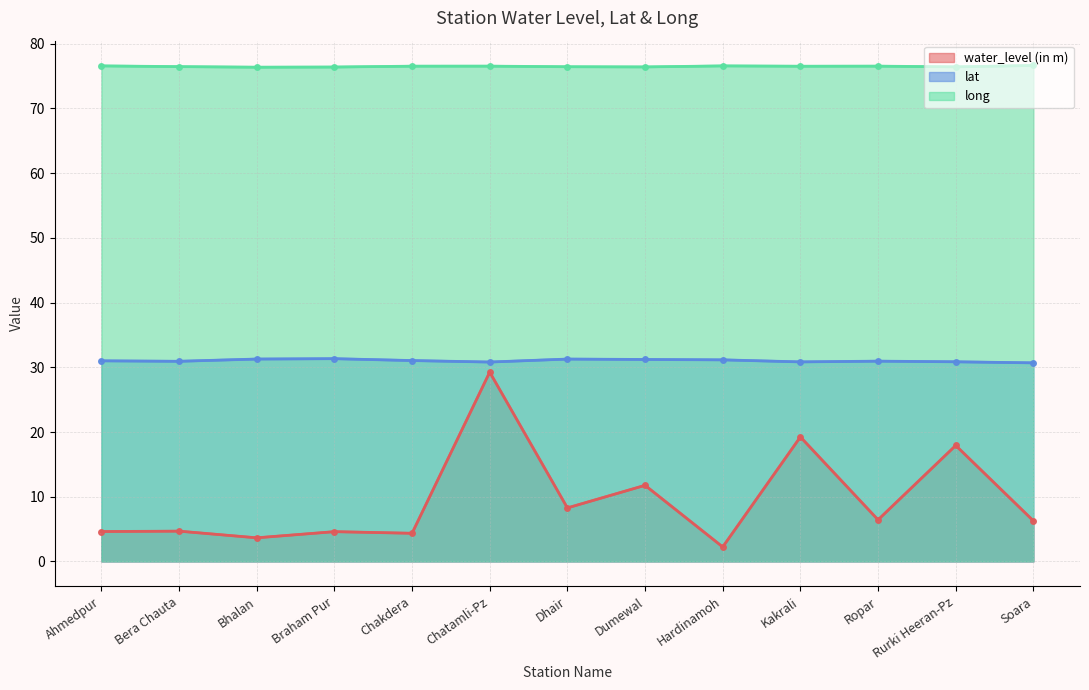

What is the maximum value for long?

76.6